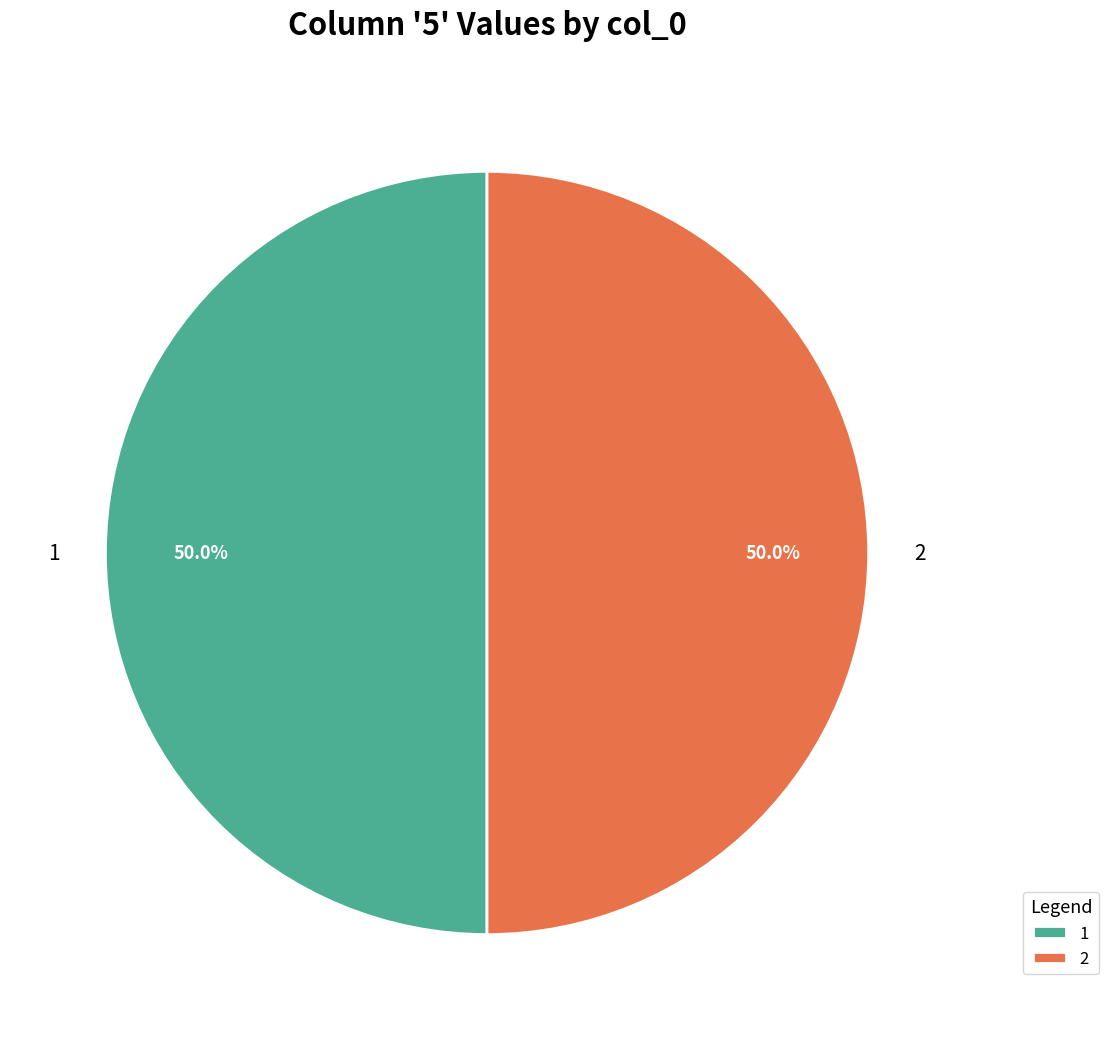

Approximately how many times larger is the value at 1 compared to 2?

1.0